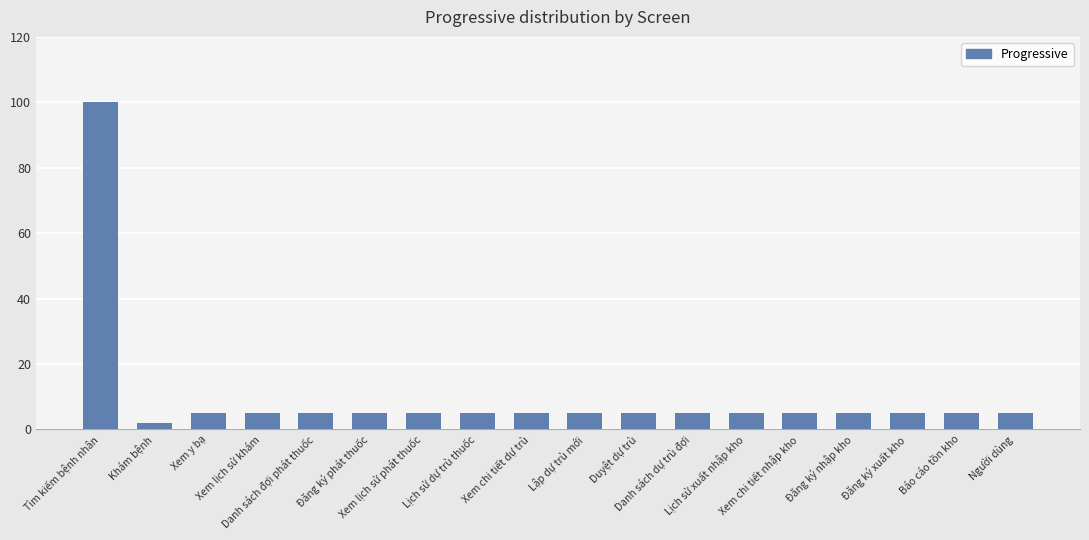

What is the label of the 1st bar from the left?

Tìm kiếm bệnh nhân